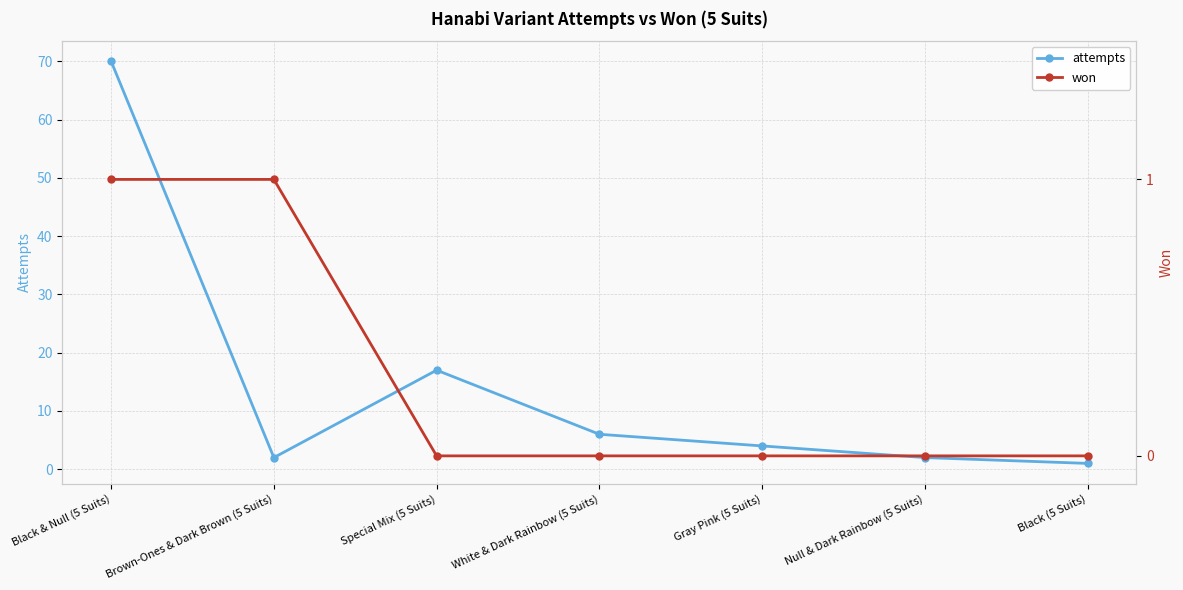

List the labels in order of won value, smallest first.

Special Mix (5 Suits), White & Dark Rainbow (5 Suits), Gray Pink (5 Suits), Null & Dark Rainbow (5 Suits), Black (5 Suits), Black & Null (5 Suits), Brown-Ones & Dark Brown (5 Suits)